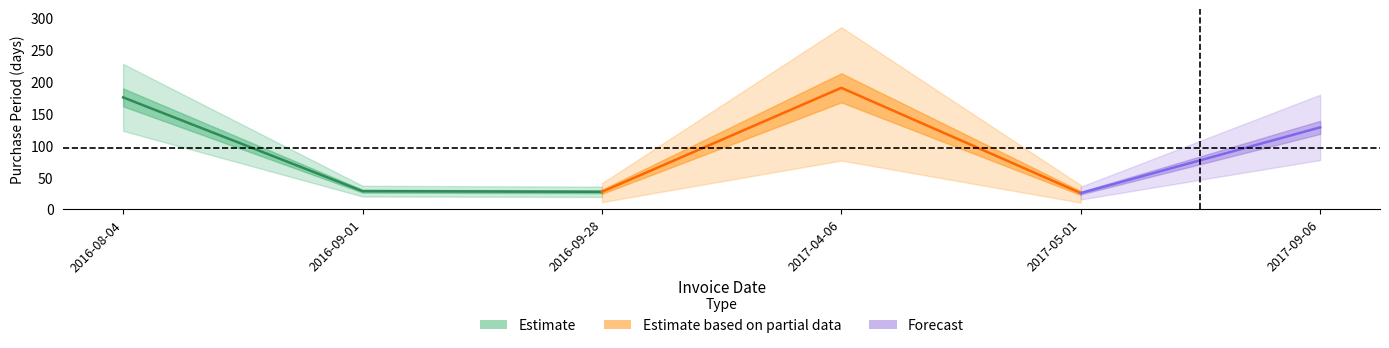

How many data points are less than 128?

3